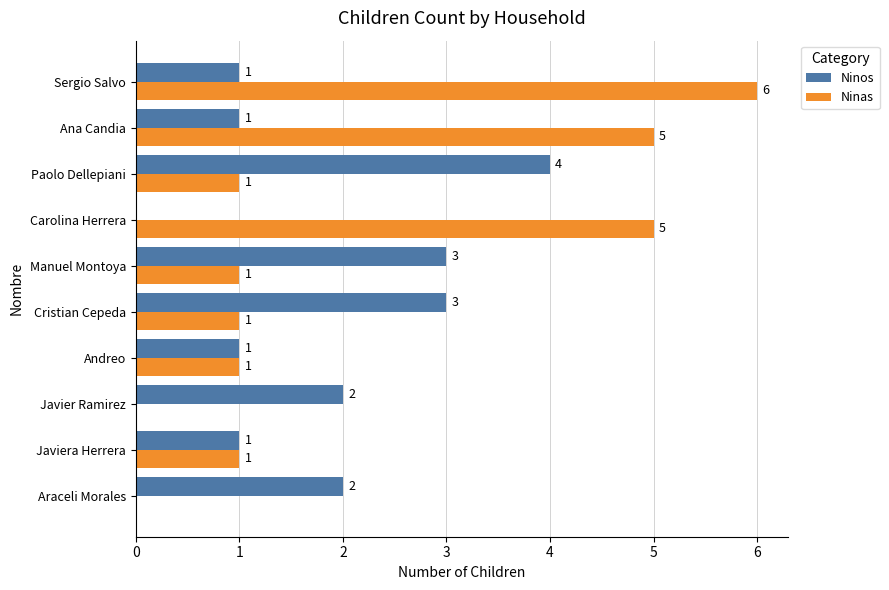

At which category is the sum across all series the highest?

Sergio Salvo